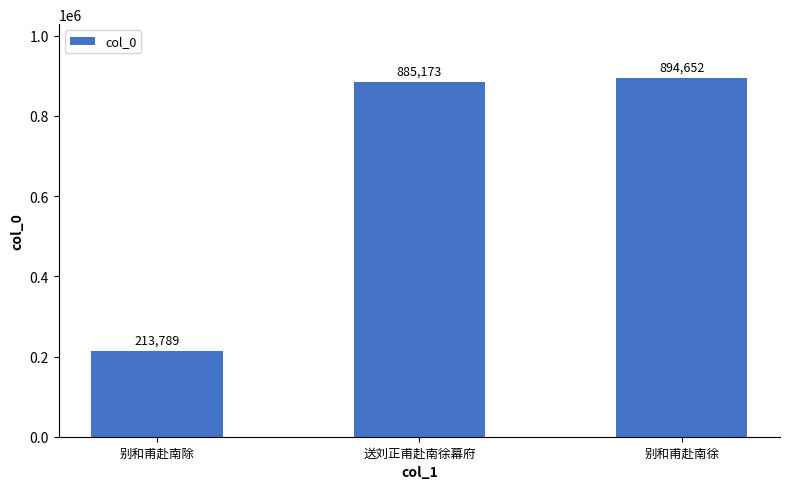

Does the chart contain stacked bars?

No